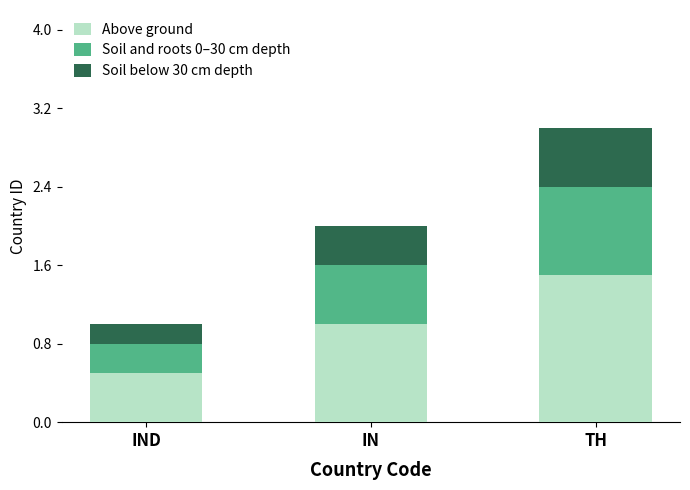

What is the value of the Above ground bar at the 1st from the left?

0.5